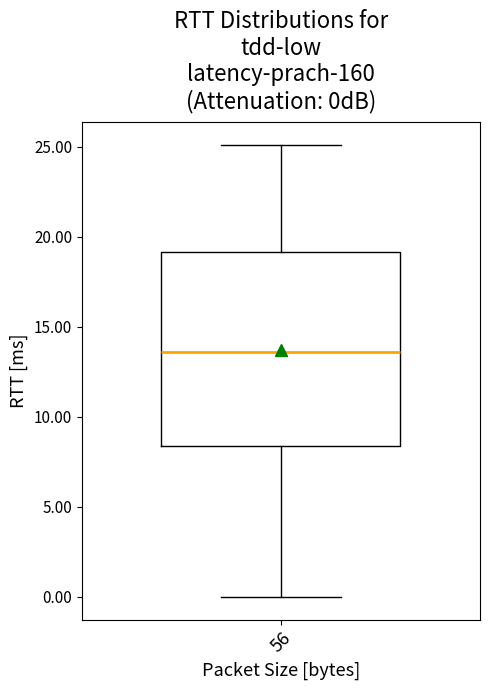

Where is the lower edge of the box at x = 56 on the y-axis? The values are not printed on the chart, so give them approximately, as read against the axis.

8.5